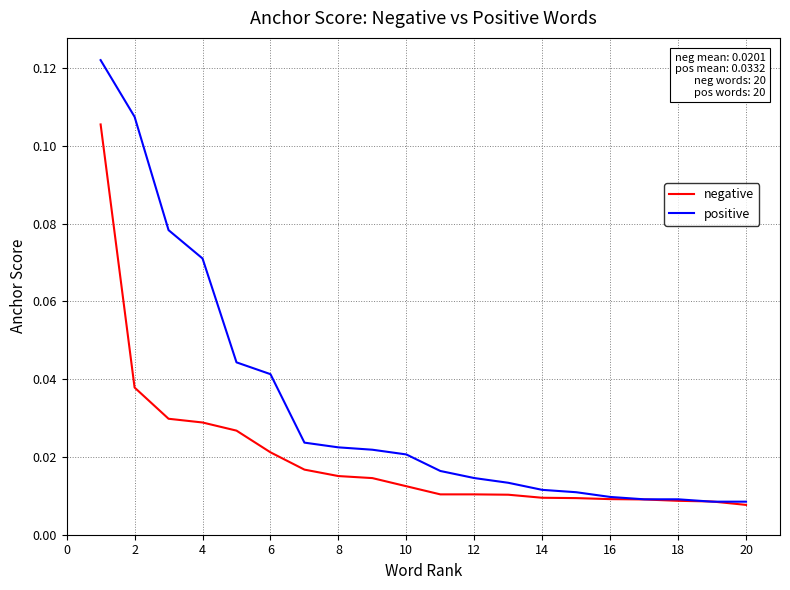

Which series has the largest total across all categories?

positive